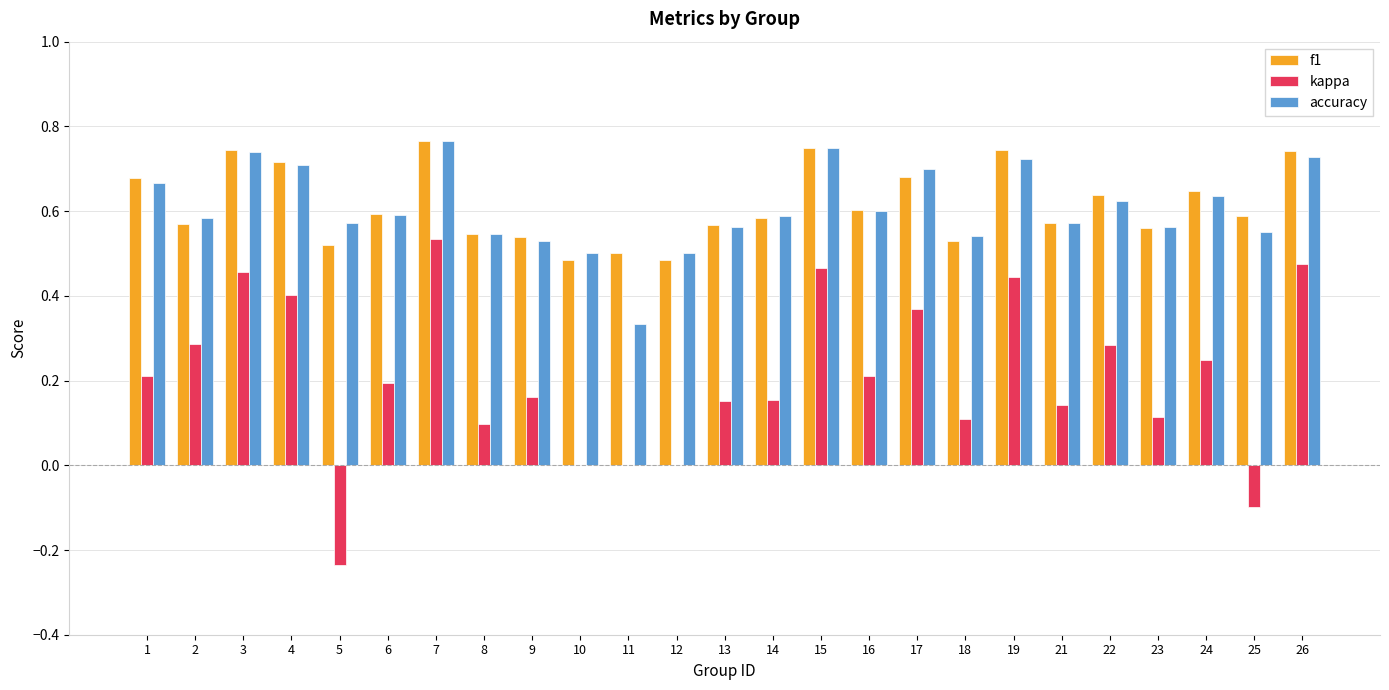

Is the value of kappa at 24 greater than the value of f1 at 12?

No